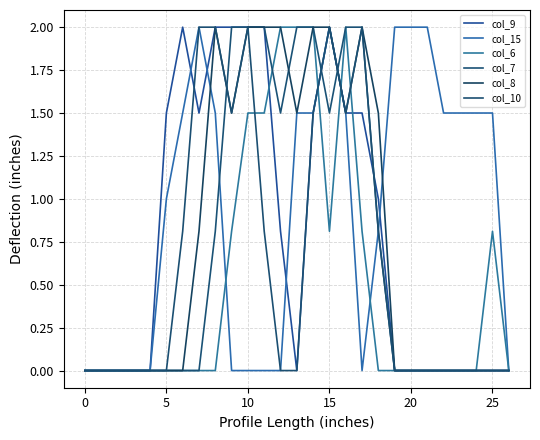

List the series in order of their peak value, highest first.

col_9, col_15, col_6, col_7, col_8, col_10